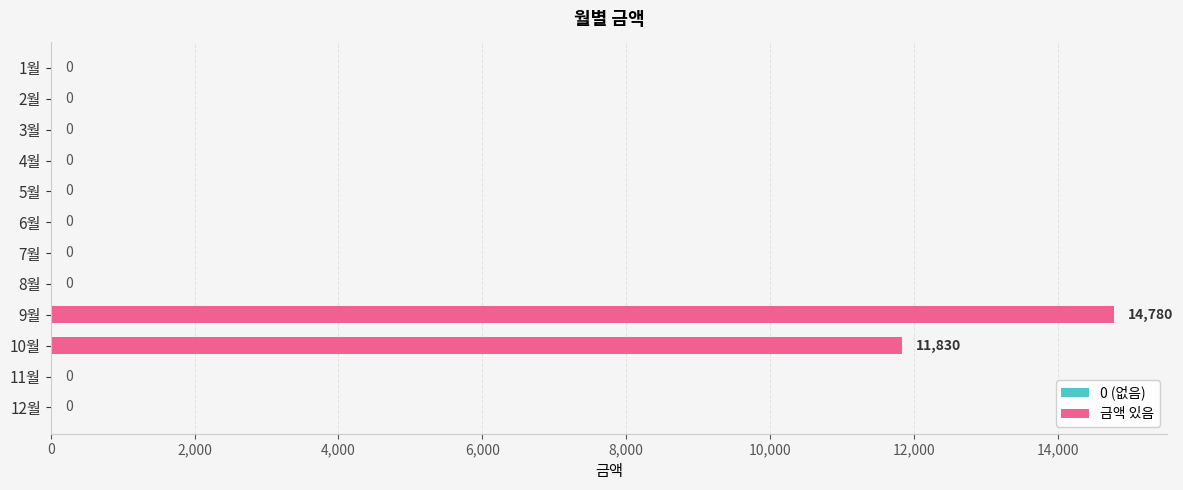

The chart shows a value of 0 at 12월. True or false?

True